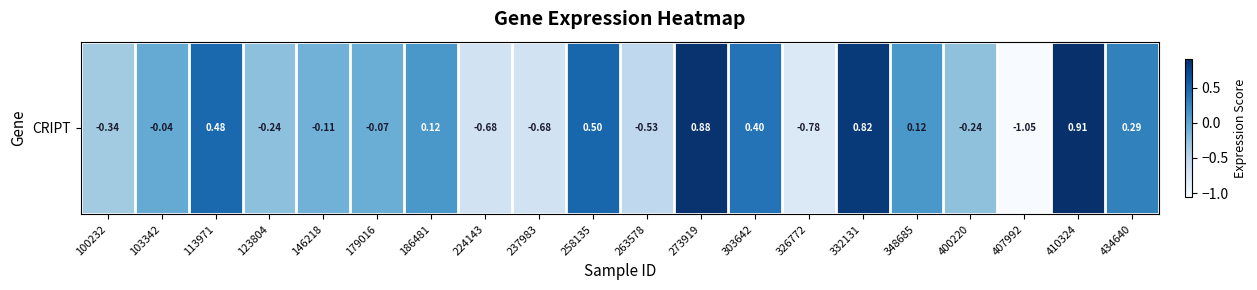

How many values exceed 0?

9